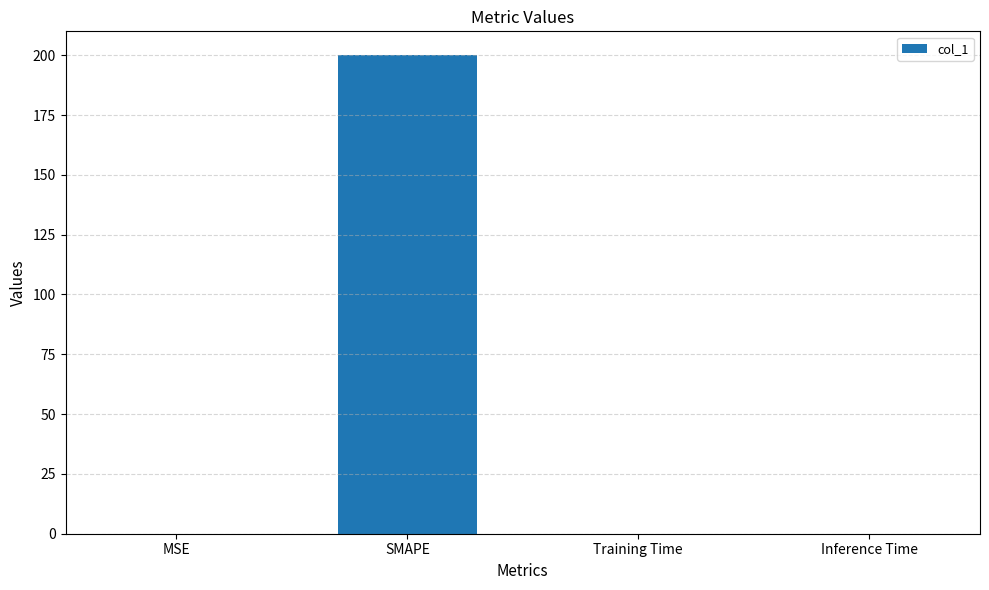

What is the approximate value at SMAPE?

200.0